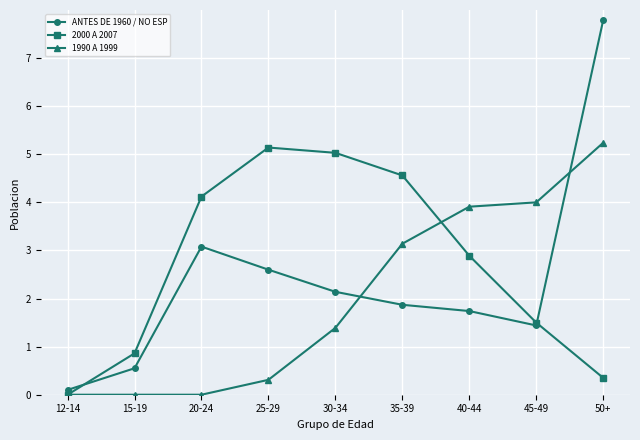

List the series in order of their peak value, highest first.

ANTES DE 1960 / NO ESP, 1990 A 1999, 2000 A 2007